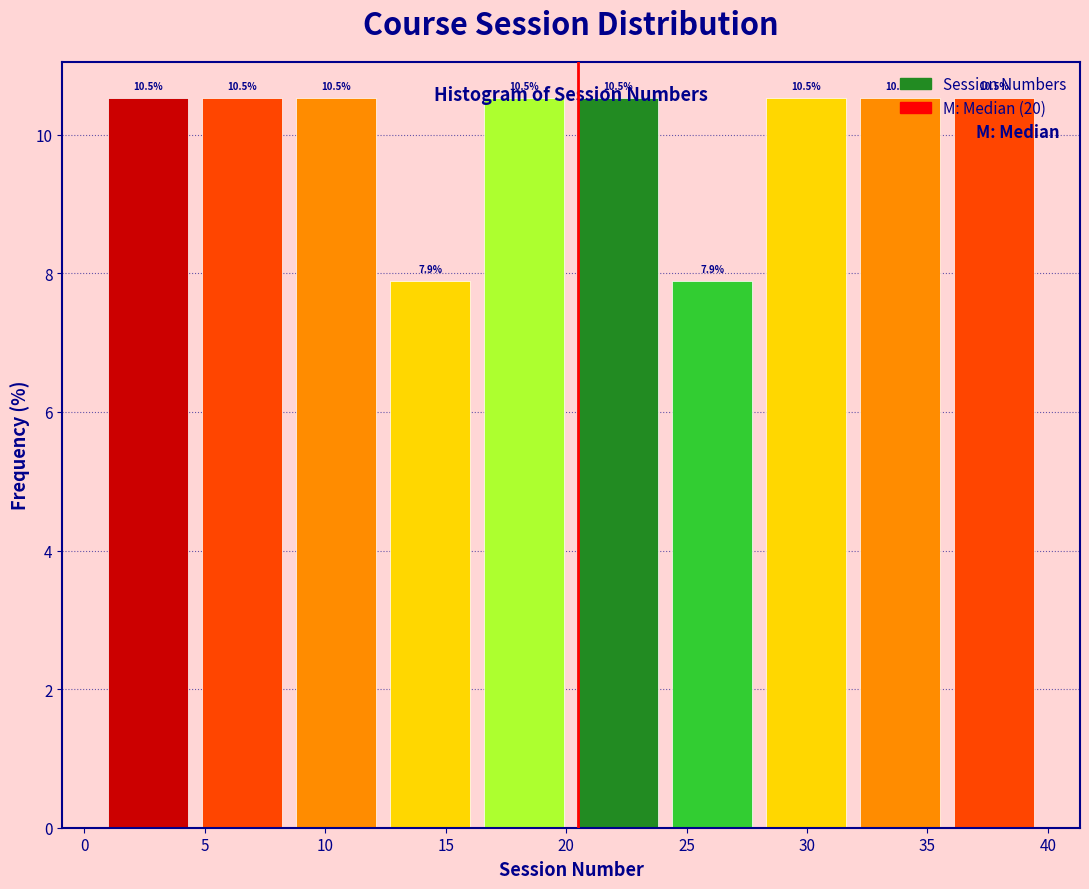

Reading left to right, list every bar in this chart as the range it spans on the x-axis followed by its height. The bar edges are not printed on the chart, so give them approximately, as read against the axis.

1.0 to 4.9: 10.5
4.9 to 8.8: 10.5
8.8 to 12.7: 10.5
12.7 to 16.6: 7.9
16.6 to 20.5: 10.5
20.5 to 24.4: 10.5
24.4 to 28.3: 7.9
28.3 to 32.2: 10.5
32.2 to 36.1: 10.5
36.1 to 40.0: 10.5